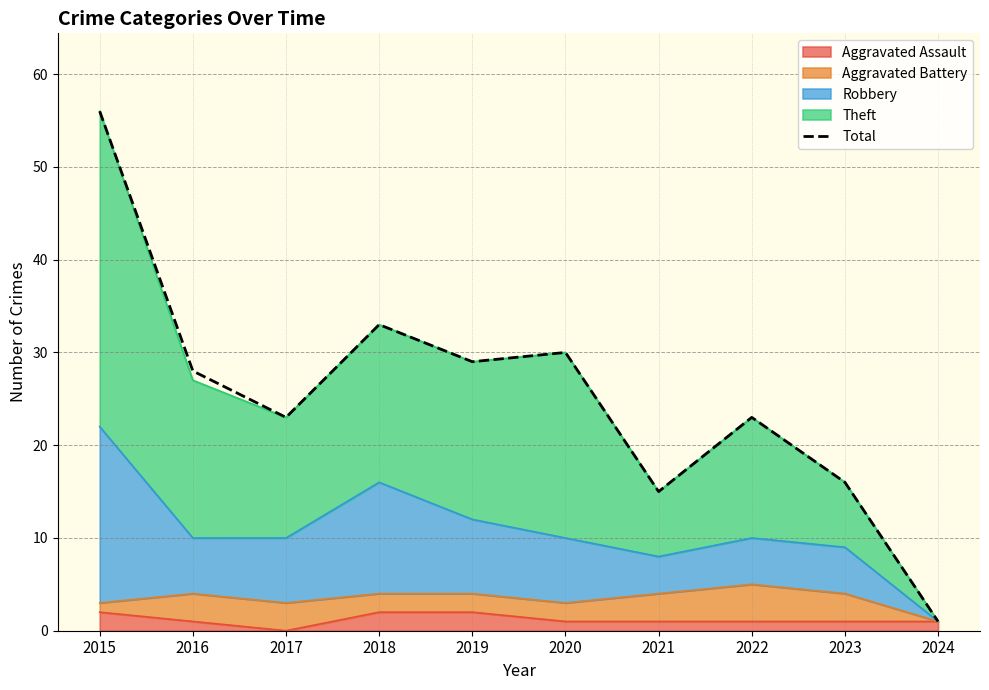

Where is the data nearest to the value 28?

2016